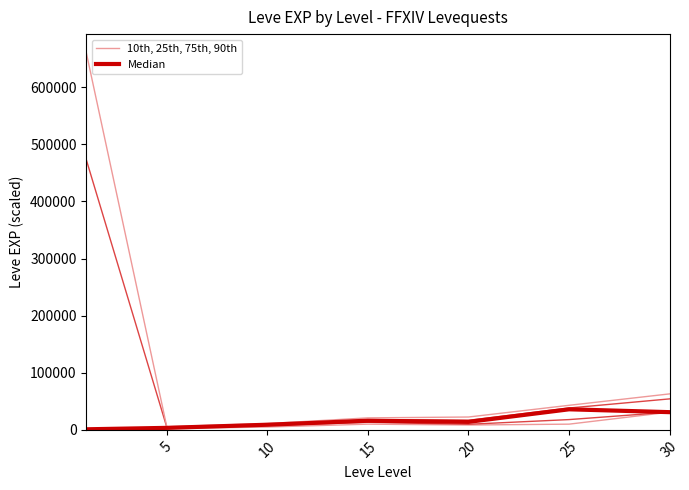

Is the value of Median at 15 greater than the value of 10th, 25th, 75th, 90th at 0?

Yes